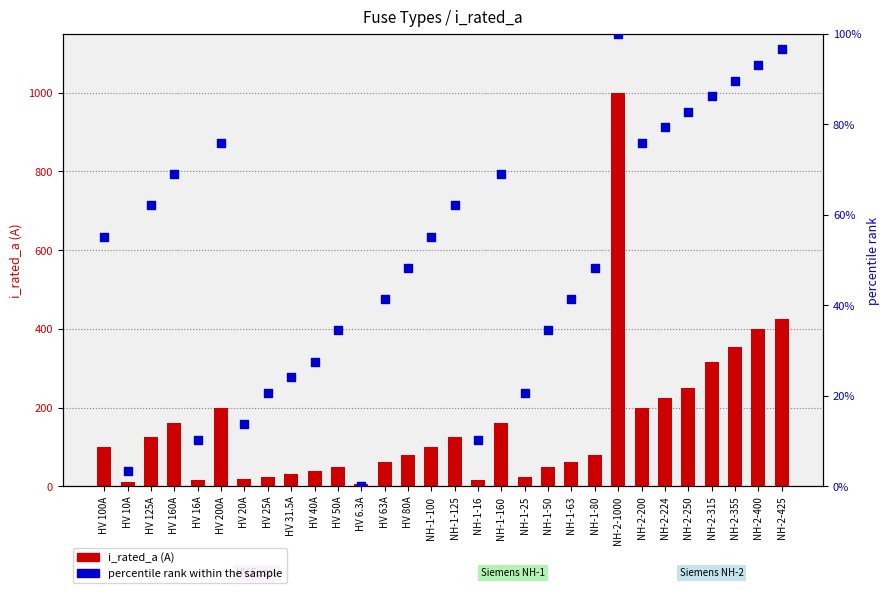

At how many categories does at least one series exceed 515?

1